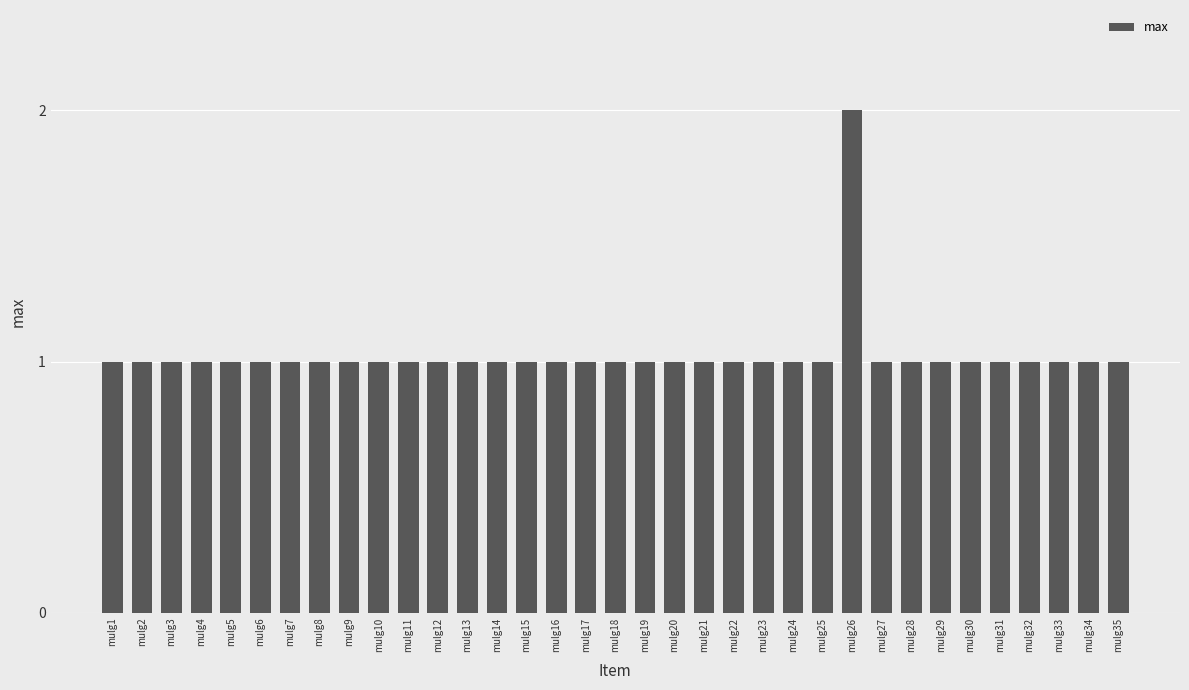

The chart shows a value of 1 at mulg28. True or false?

True